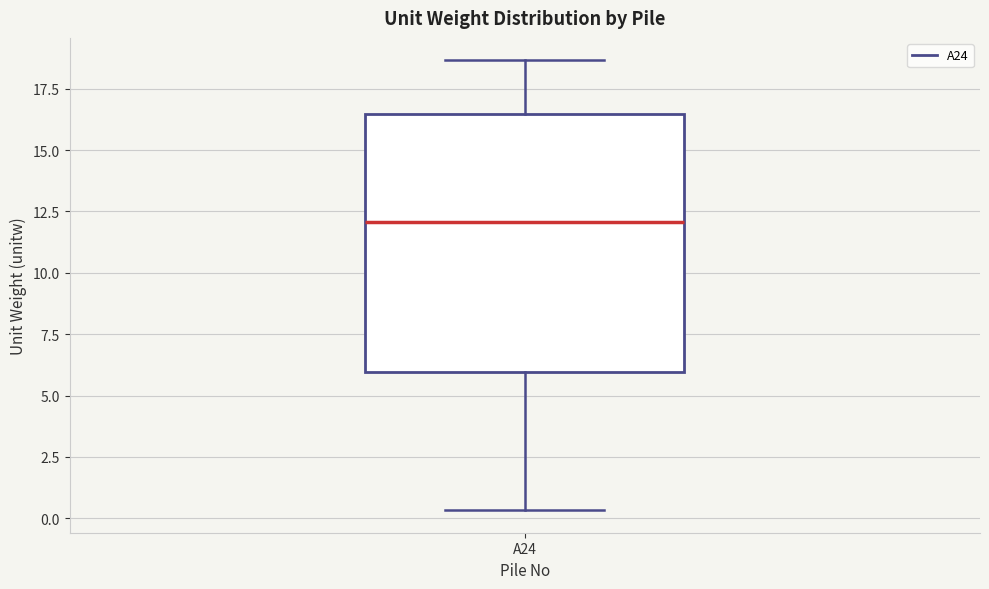

Transcribe this box plot: give where the median line is, the range the box spans, and where the two whiskers end, as read against the y-axis. The values are not printed on the chart, so give them approximately, as read against the axis.

median 12.0, box 6.0 to 16.5, whiskers 0.5 to 18.5